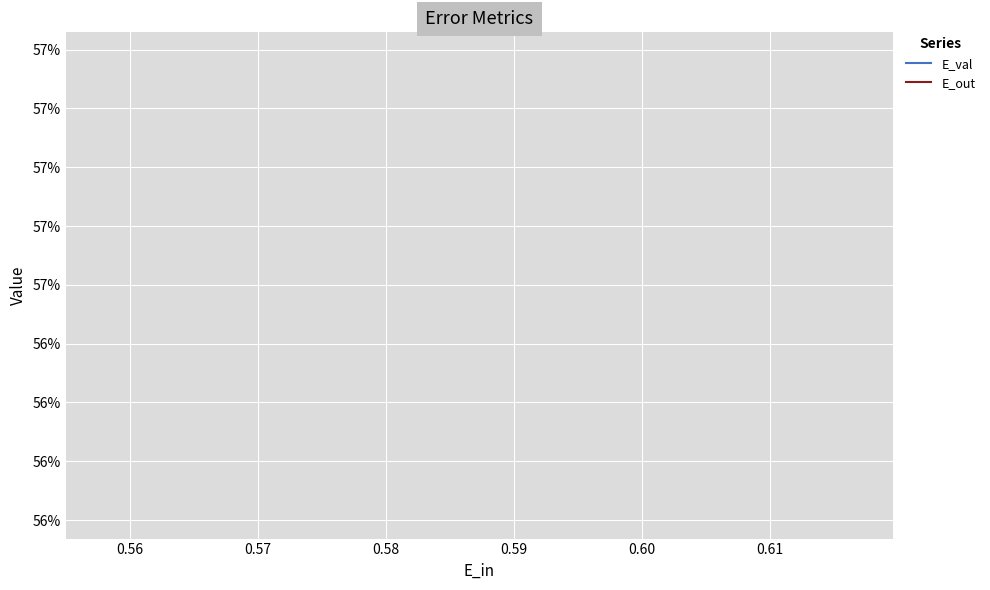

The E_out series shows 0.3 at 0.56. True or false?

False